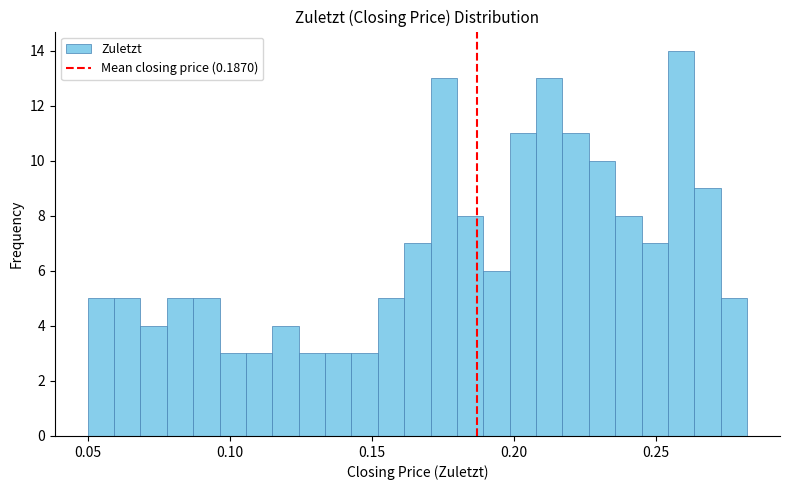

Around what value on the x-axis is the tallest bar? Give the approximate position of its centre, as read against the axis.

0.260